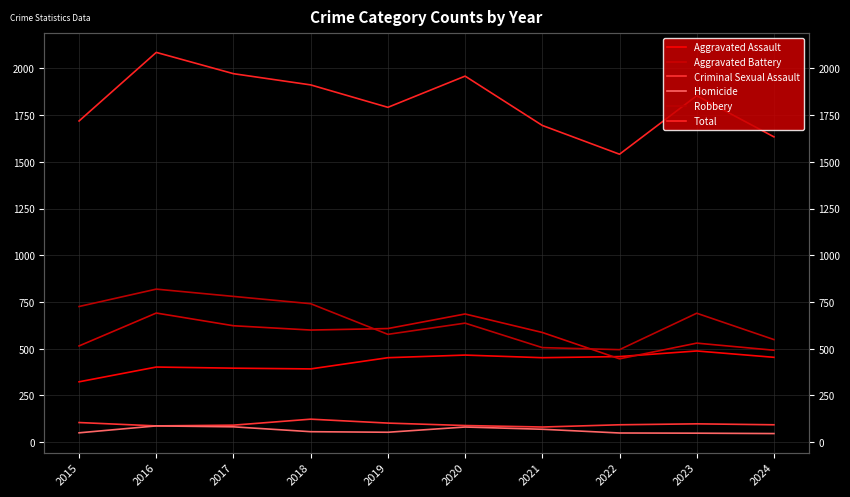

How many lines are shown in the chart?

6